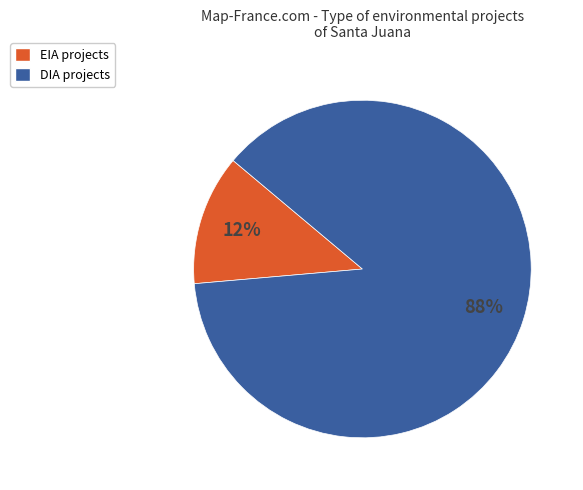

To the nearest percent, what is the combined percentage of EIA projects and DIA projects?

100%